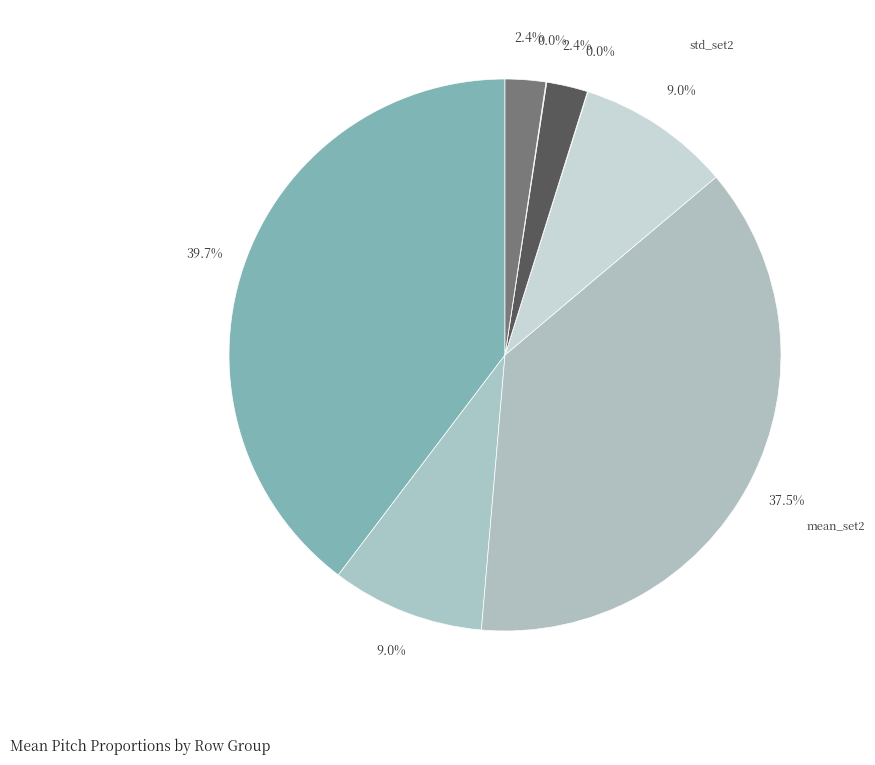

Rank the categories by value from lowest to highest.

kl_set1_inter, kl_set2_inter, ol_set2_inter, ol_set1_inter, std_set1, std_set2, mean_set2, mean_set1